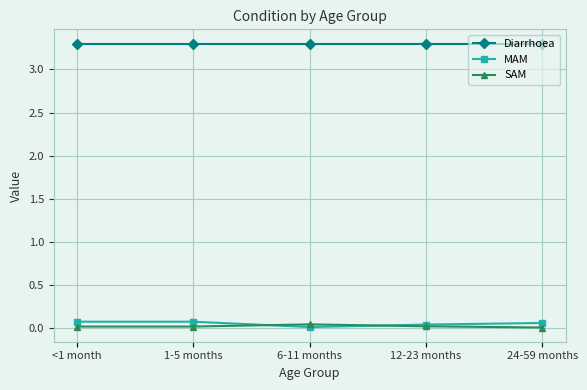

True or false: Diarrhoea and SAM cross at least once.

False